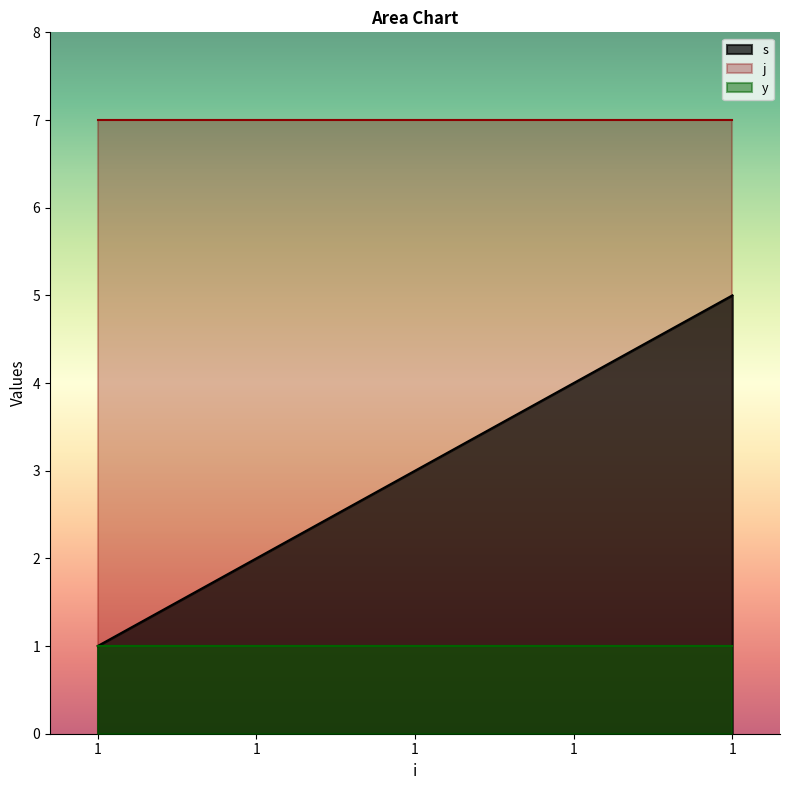

What is the difference between the second highest and minimum values in the s series?

3